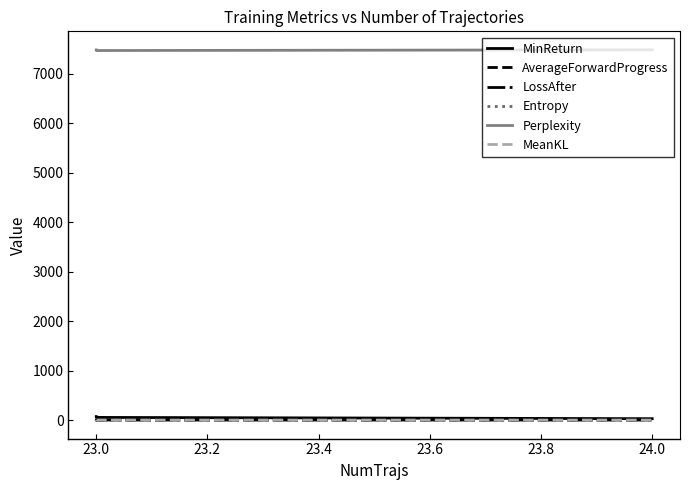

True or false: MeanKL and AverageForwardProgress intersect in this chart.

False